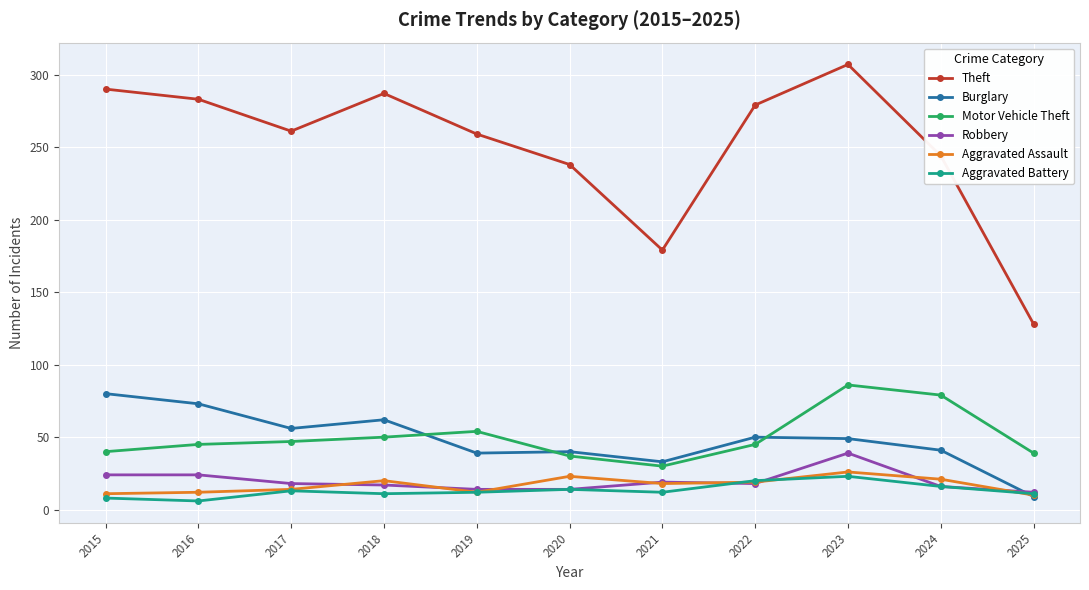

What is the spread (max minus min) of values at 2020?

224